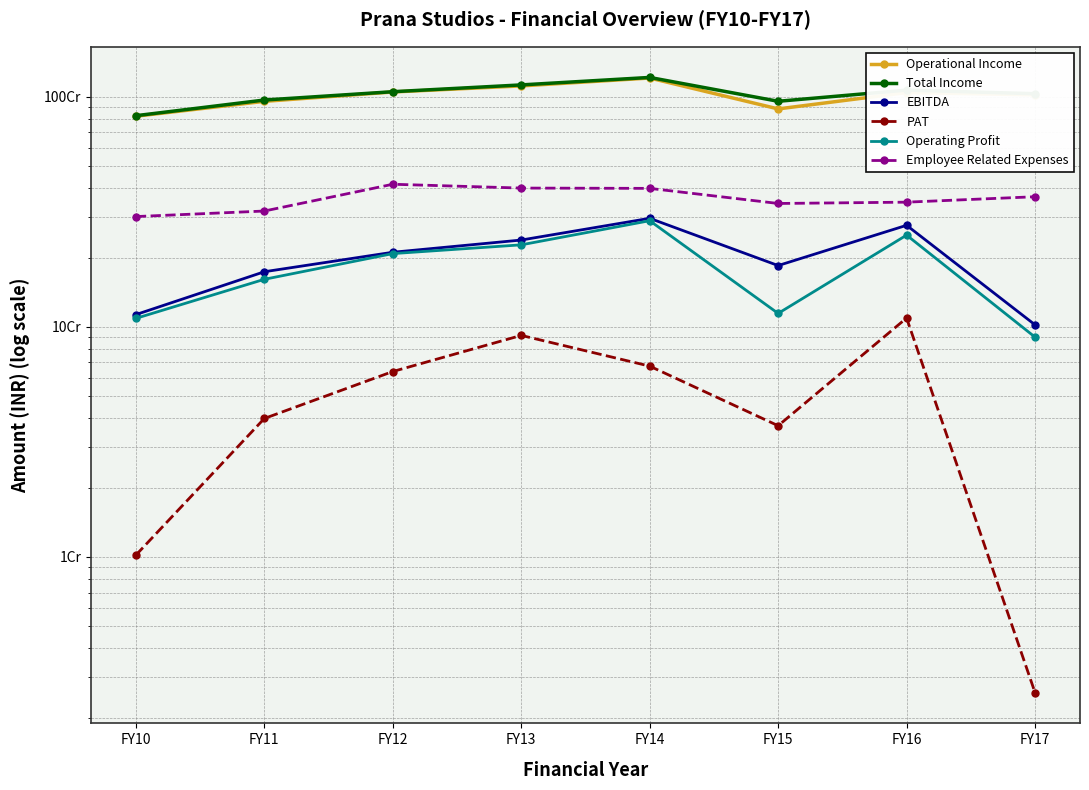

The Operational Income series shows 394587782 at FY16. True or false?

False